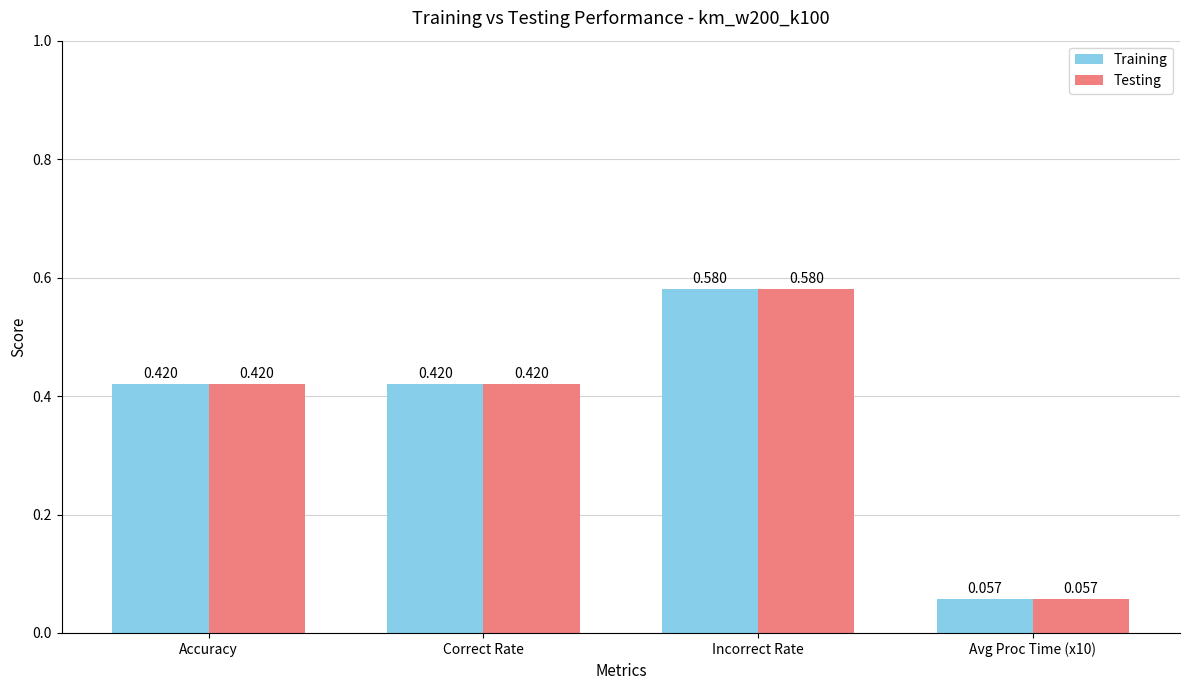

What is the sum of all Testing values?

1.5